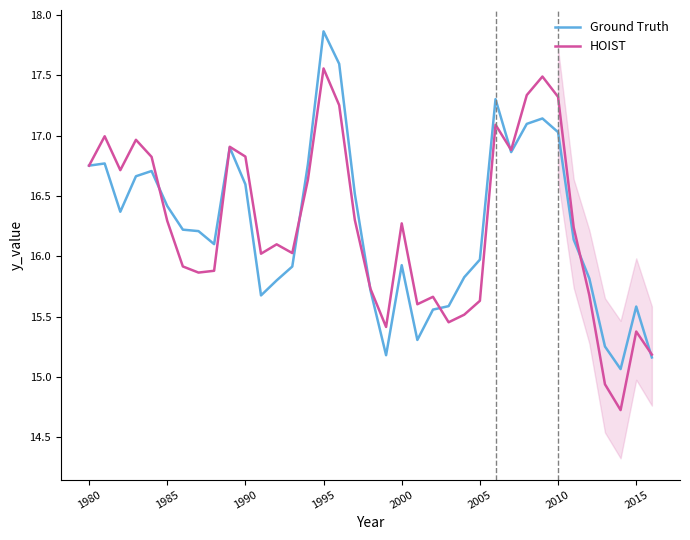

Reading left to right, list all the values displayed in this chart.

Ground Truth: 16.8	16.8	16.4	16.7	16.7	16.4	16.2	16.2	16.1	16.9	16.6	15.7	15.8	15.9	16.8	17.9	17.6	16.5	15.7	15.2	15.9	15.3	15.6	15.6	15.8	16.0	17.3	16.9	17.1	17.1	17.0	16.1	15.8	15.3	15.1	15.6	15.2
HOIST: 16.8	17.0	16.7	17.0	16.8	16.3	15.9	15.9	15.9	16.9	16.8	16.0	16.1	16.0	16.6	17.6	17.3	16.3	15.7	15.4	16.3	15.6	15.7	15.5	15.5	15.6	17.1	16.9	17.3	17.5	17.3	16.2	15.7	14.9	14.7	15.4	15.2